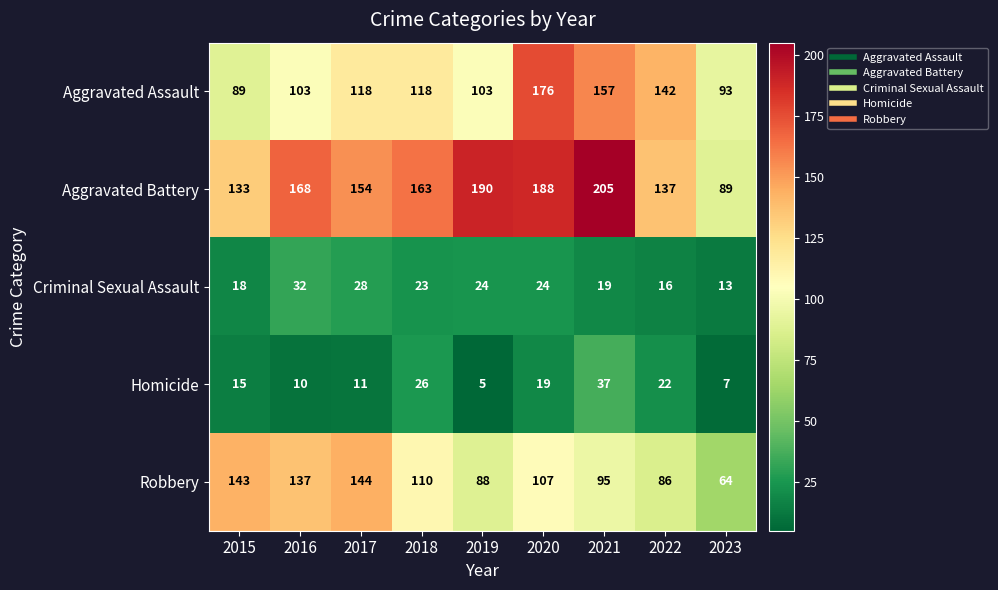

What is the sum of all Aggravated Assault values?

1099